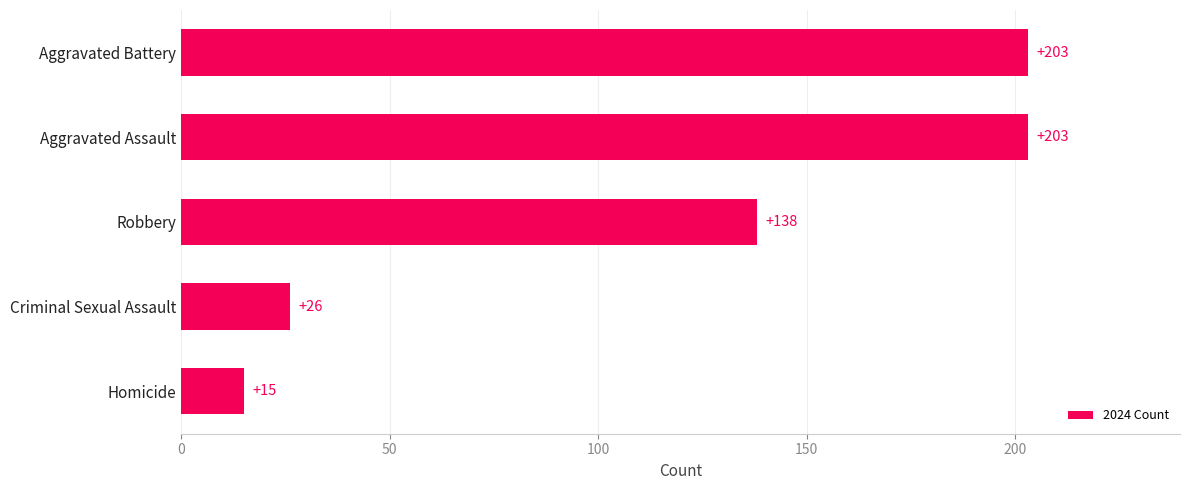

The value at Aggravated Assault is 203. True or false?

True